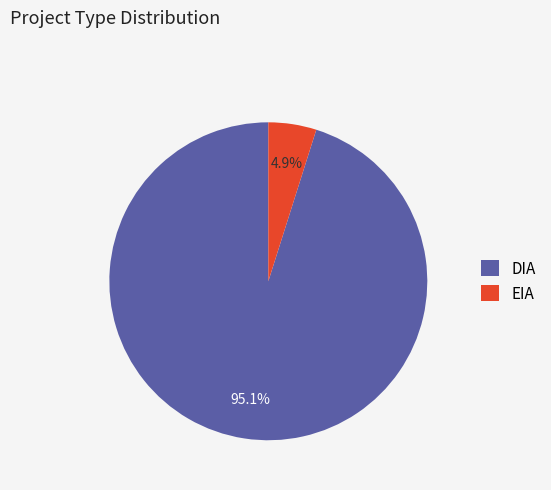

Is the sum of DIA and EIA greater than half?

Yes